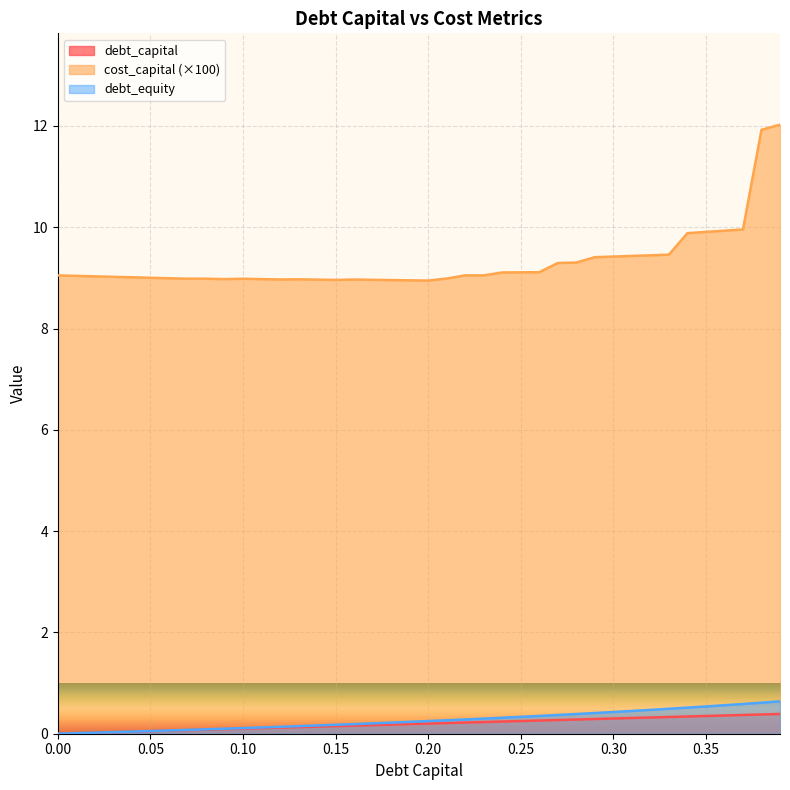

What is the label of the 35th point from the left?

0.34